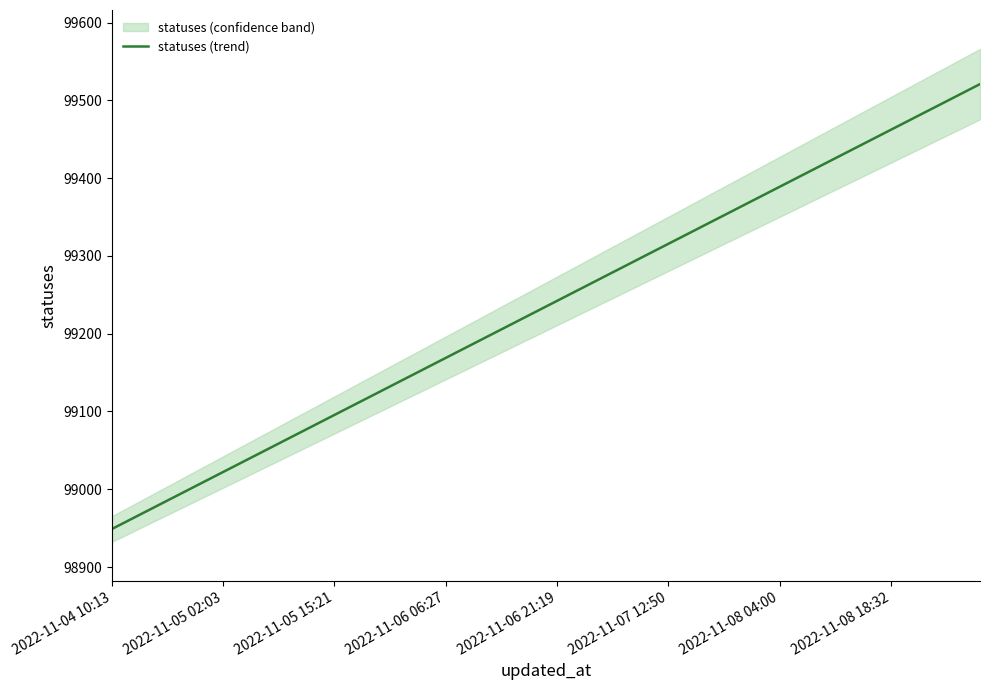

What is the value of the 13th point from the left?

99124.8